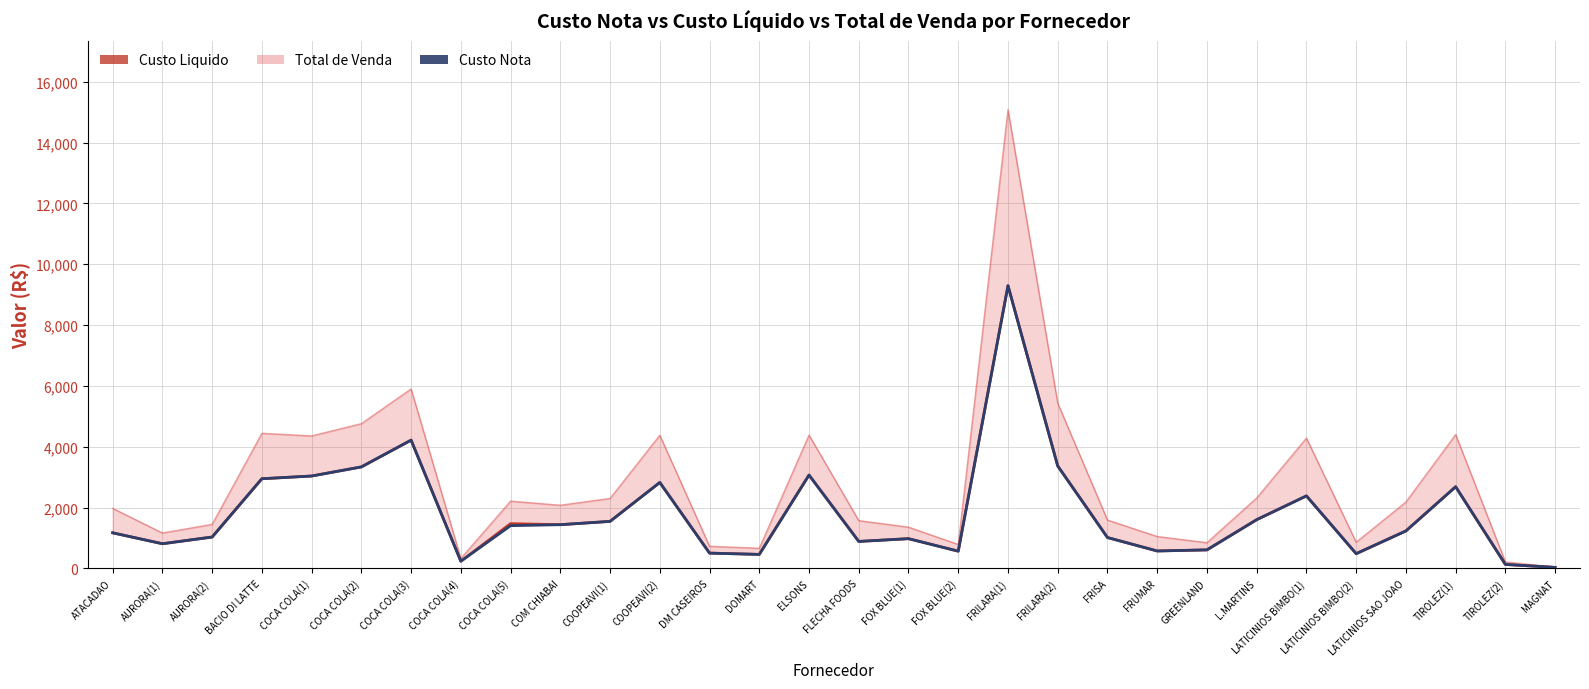

Between FRILARA(1) and COOPEAVI(2), which is larger?

FRILARA(1)